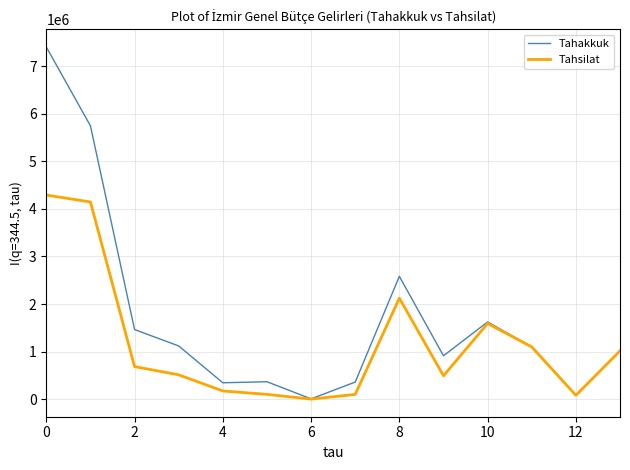

List the series in order of their peak value, highest first.

Tahakkuk, Tahsilat